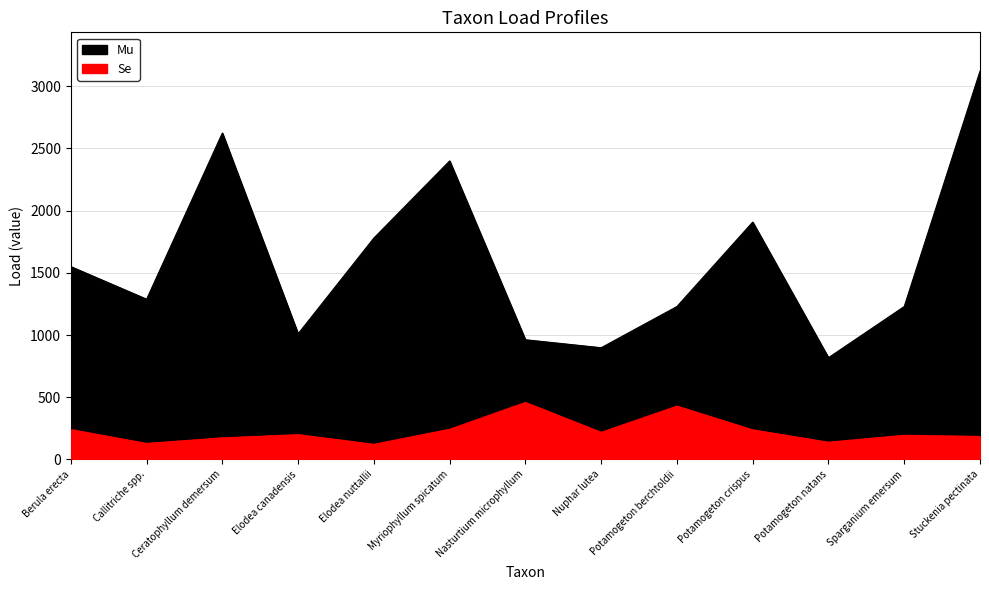

List the series in order of their overall mean, lowest first.

Se, Mu